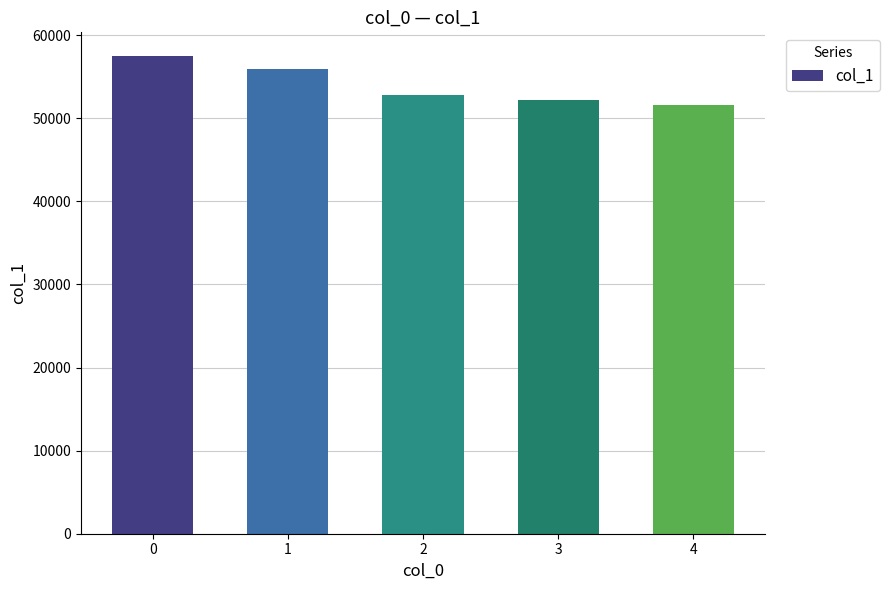

True or false: the data shows 14568 at 0.

False